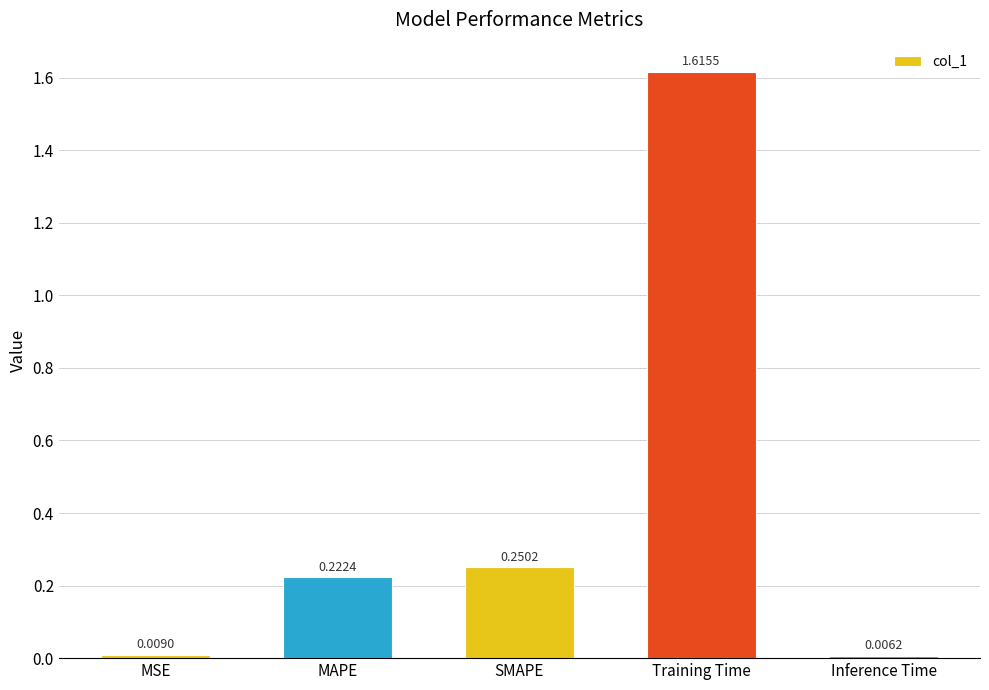

How many bars are there in total?

5